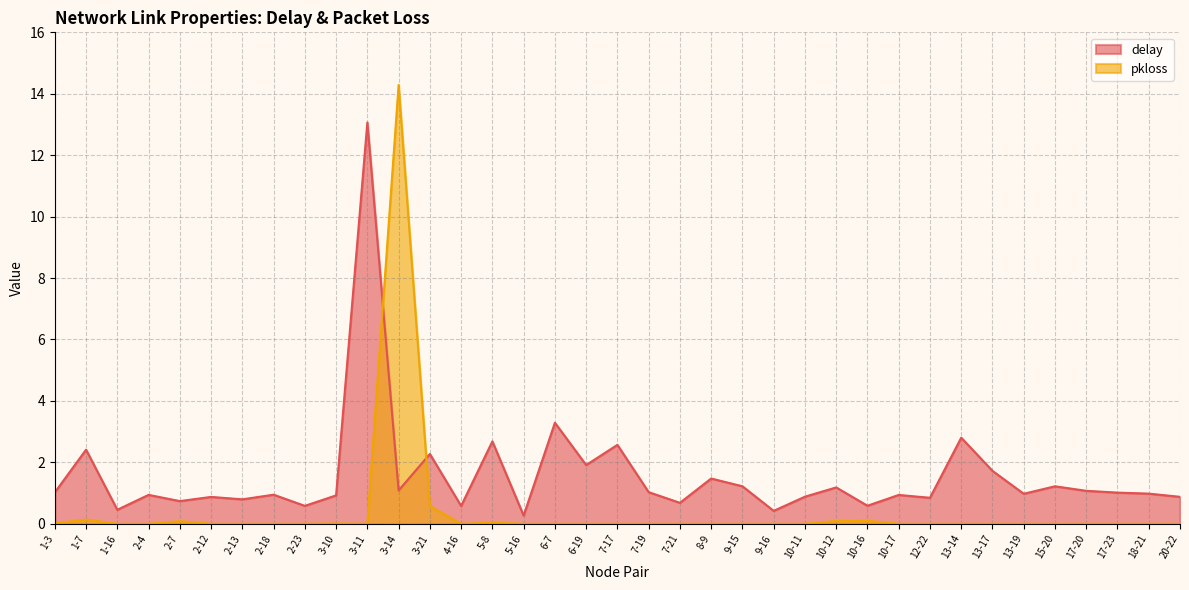

At 10-11, list the series in order from smallest to largest.

pkloss, delay